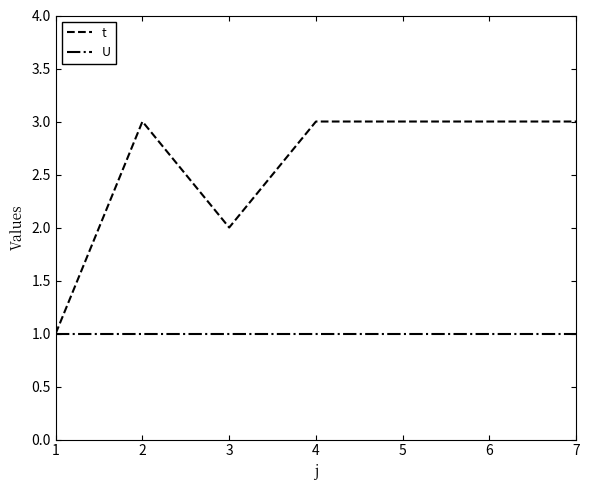

Which series has the largest range (max minus min)?

t